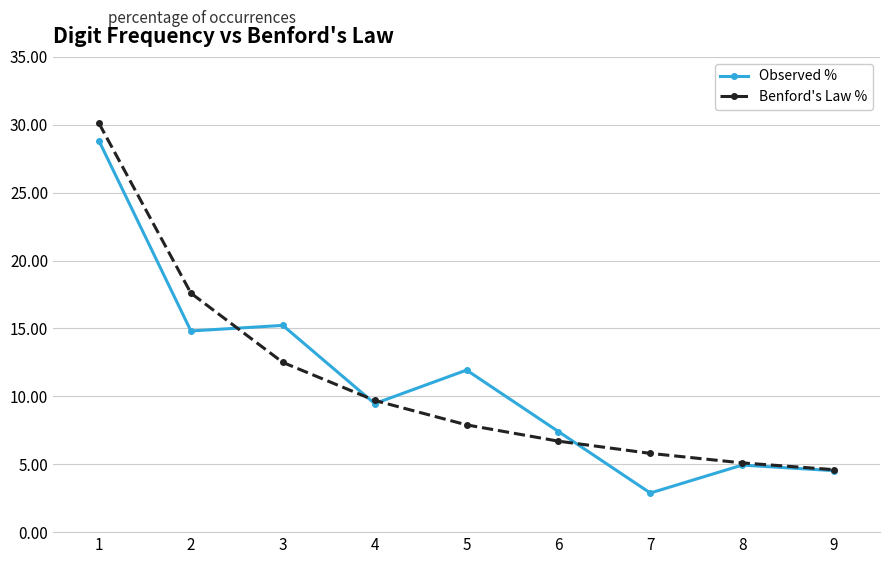

What is the total value across all series at 4?

19.2